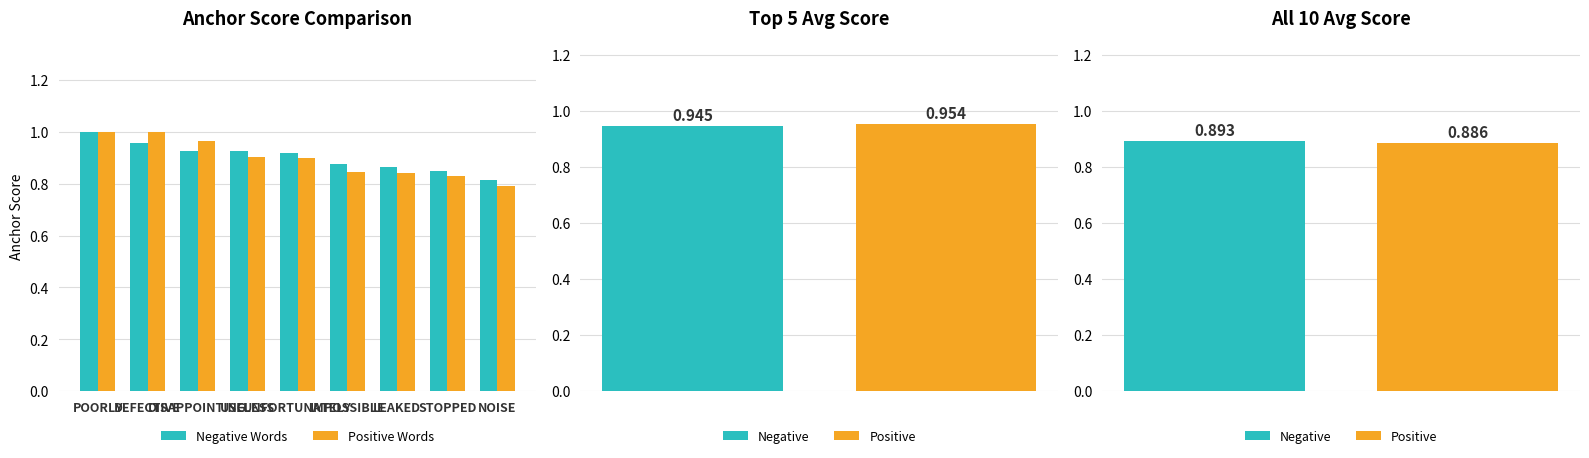

Reading left to right, transcribe all the data shown in this chart.

Negative Words: 1.0	1.0	0.9	0.9	0.9	0.9	0.9	0.8	0.8
Positive Words: 1.0	1.0	1.0	0.9	0.9	0.8	0.8	0.8	0.8